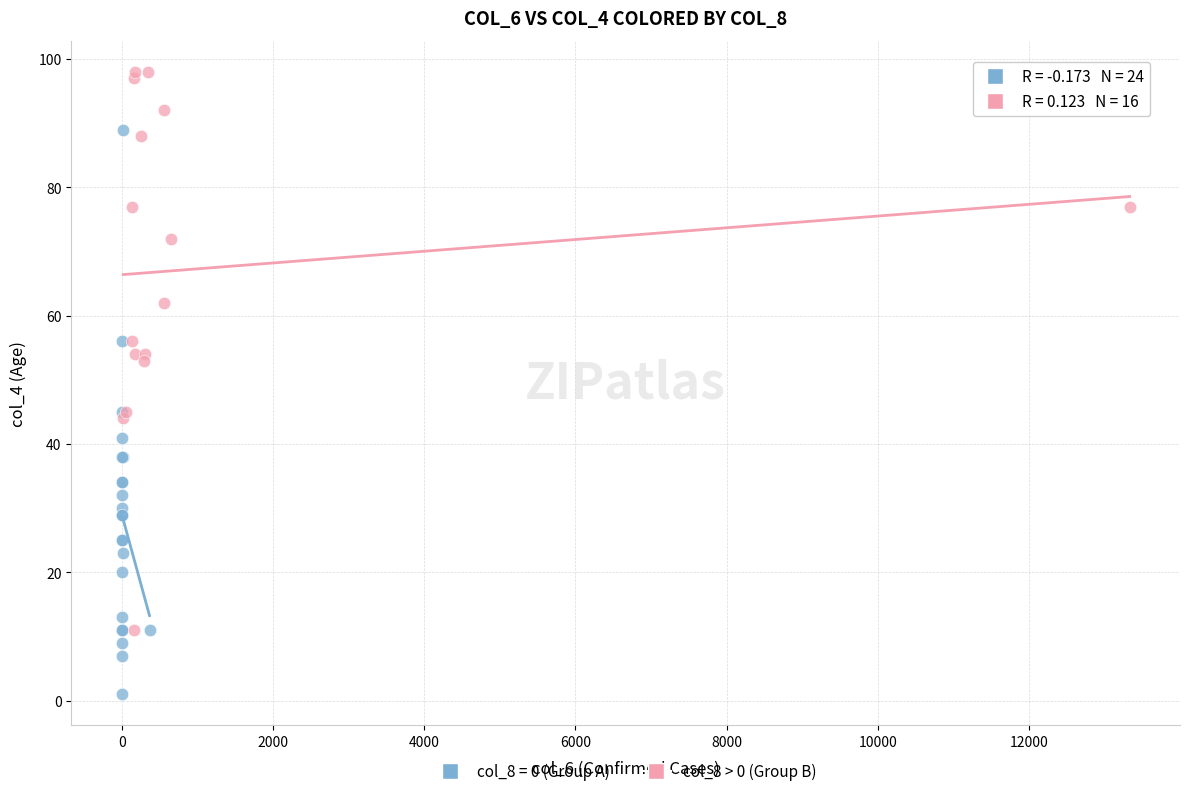

Which series reaches the minimum Y coordinate?

col_8 = 0 (Group A)